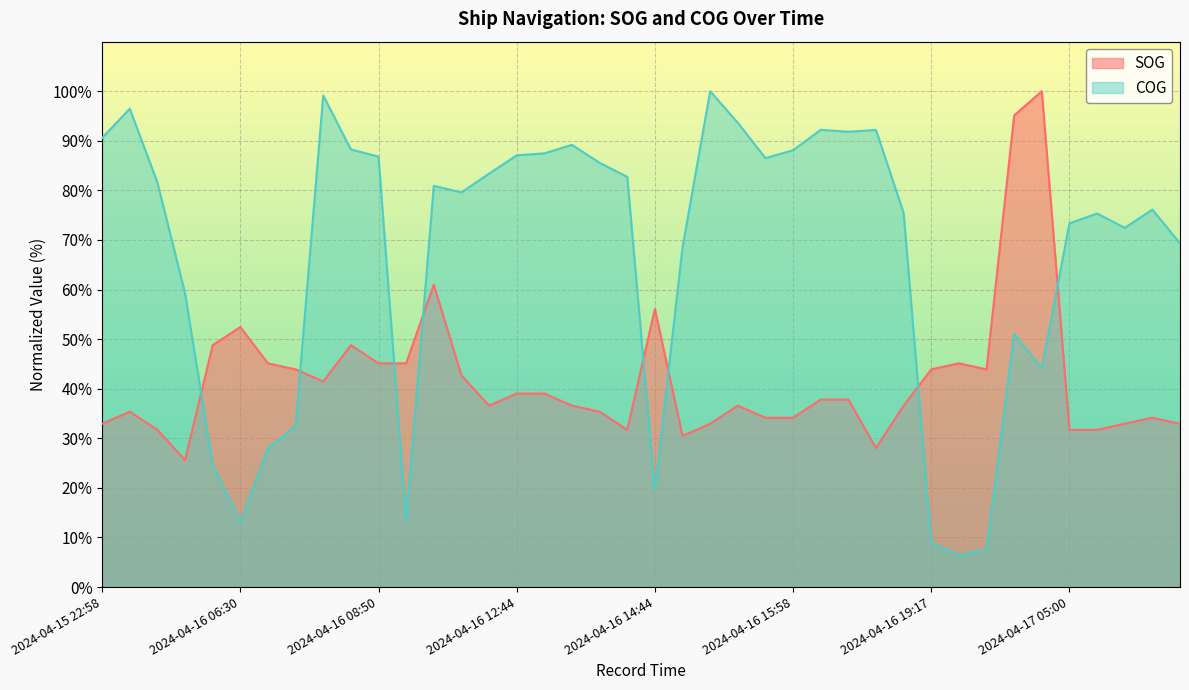

How many interior local peaks does the COG series have?

10